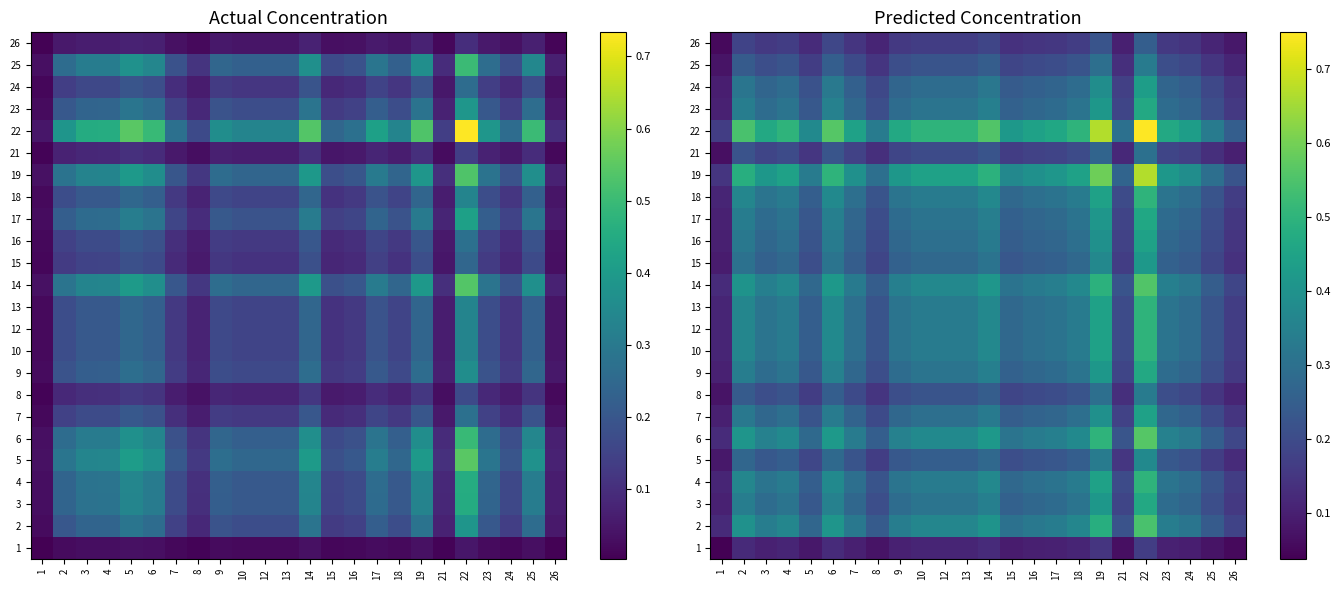

Is the value of 16 at 21 greater than the value of 2 at 2?

No